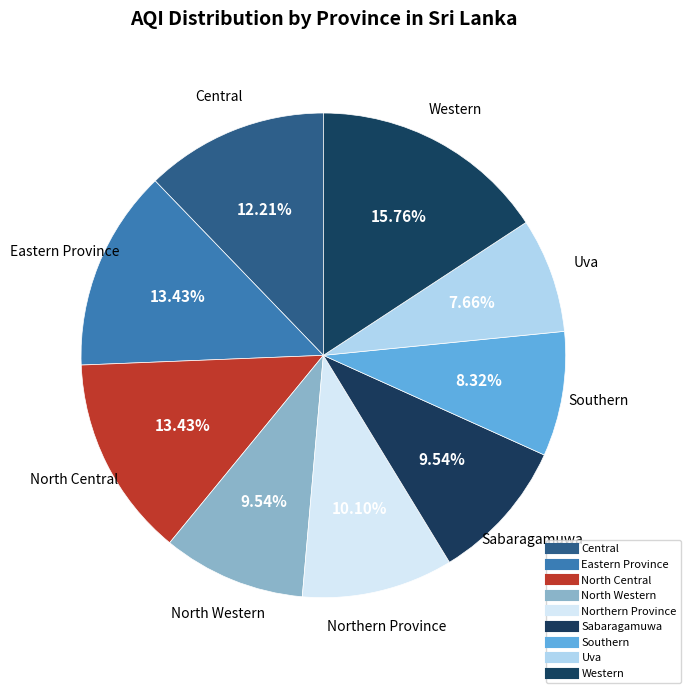

Is there any slice that represents more than half of the pie?

No